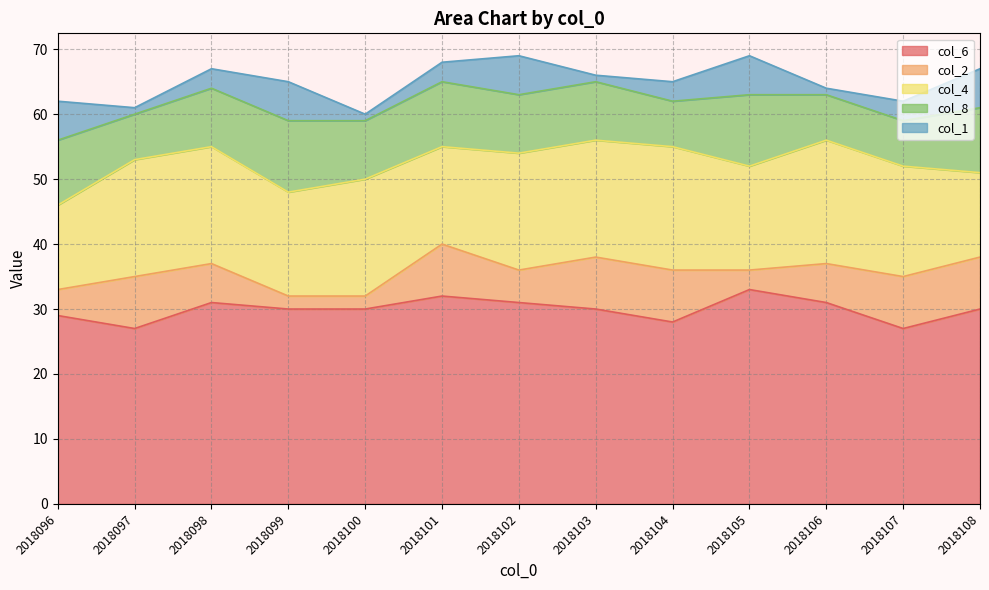

What is the difference between the second highest and second lowest values in the col_2 series?

6